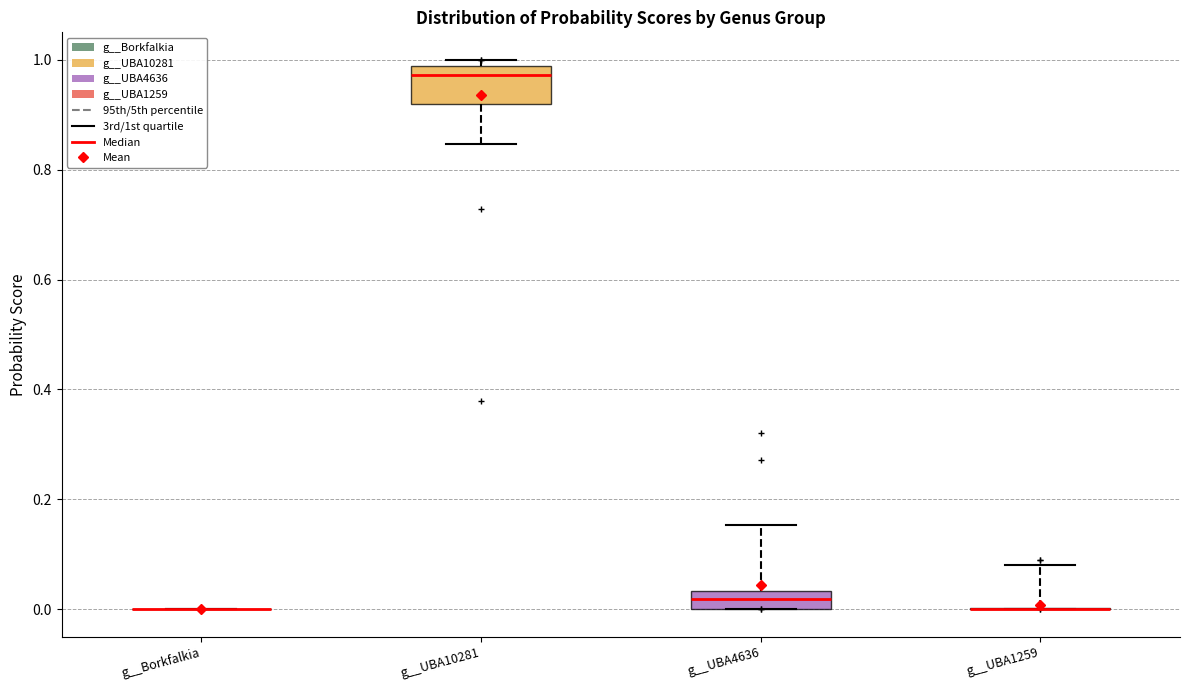

Reading left to right, read every box against the y-axis: the position of its median line, the range the box covers, and the ends of its whiskers. The values are not printed on the chart, so give them approximately, as read against the axis.

g__Borkfalkia: box collapsed to a line at 0.00, whiskers 0.00 to 0.00
g__UBA10281: median 0.98 (just below the box's upper edge), box 0.92 to 0.98, whiskers 0.84 to 1.00
g__UBA4636: median 0.02, box 0.00 to 0.04, whiskers 0.00 to 0.16
g__UBA1259: box collapsed to a line at 0.00, whiskers 0.00 to 0.08